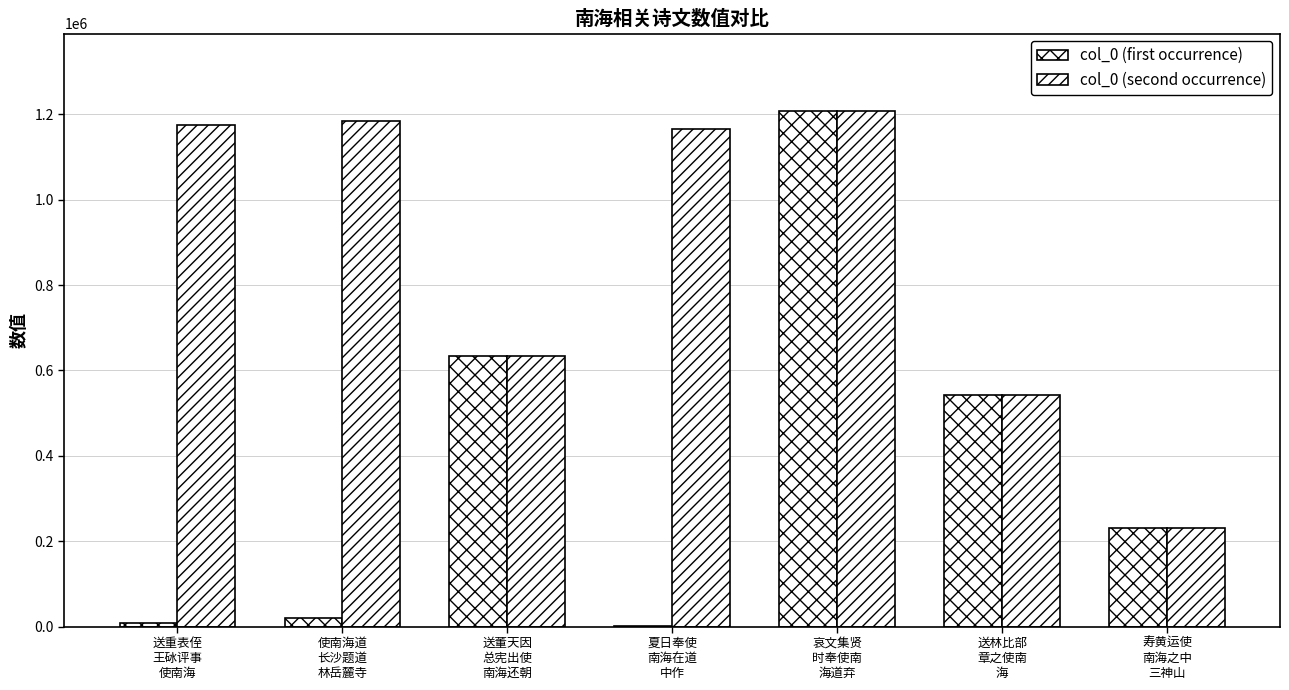

Where is col_0 (second occurrence) nearest to the value 718990?

送董天因
总宪出使
南海还朝